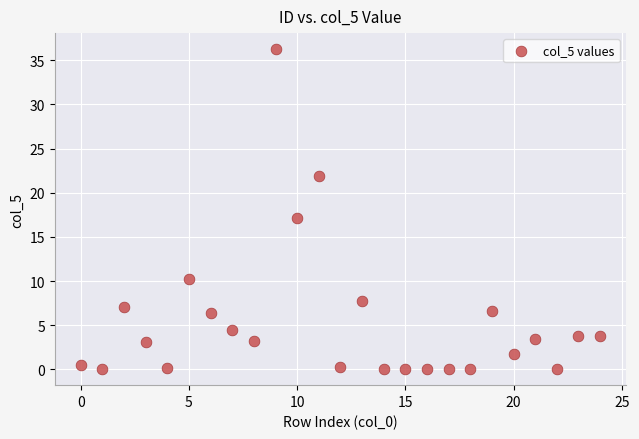

What Y value in the scatter plot is closest to 18?

17.2